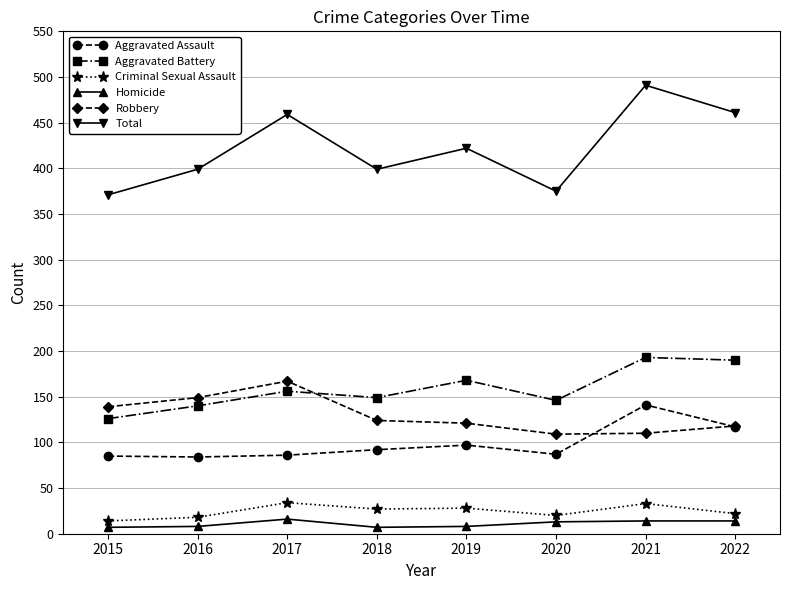

True or false: Robbery and Homicide intersect in this chart.

False